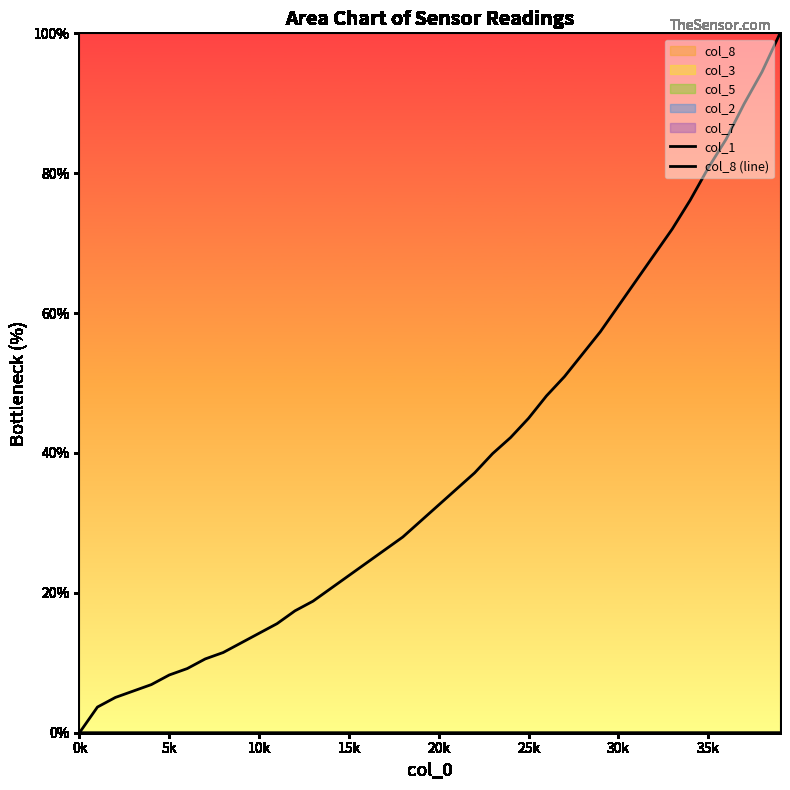

What is the average value of the col_1 series?

38.2